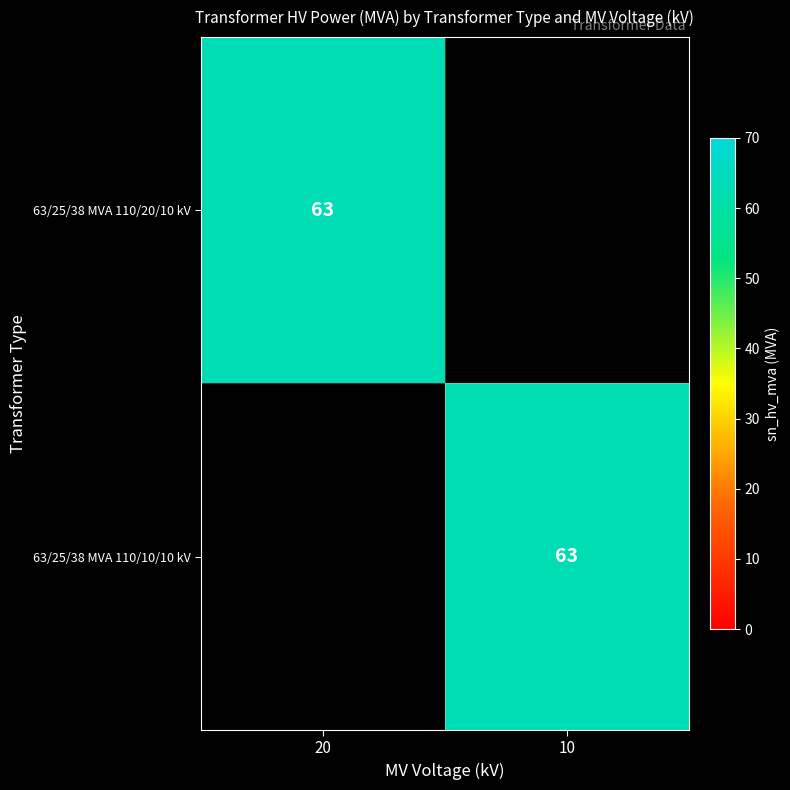

True or false: 63/25/38 MVA 110/10/10 kV has a value of 63 at 10.

True